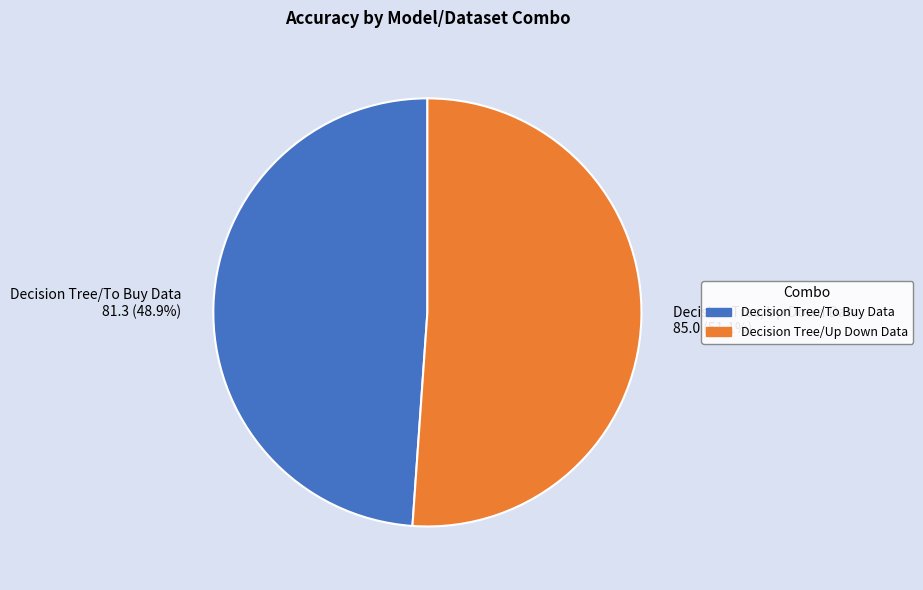

What is the total percentage of Decision Tree/Up Down Data and Decision Tree/To Buy Data?

100.0%